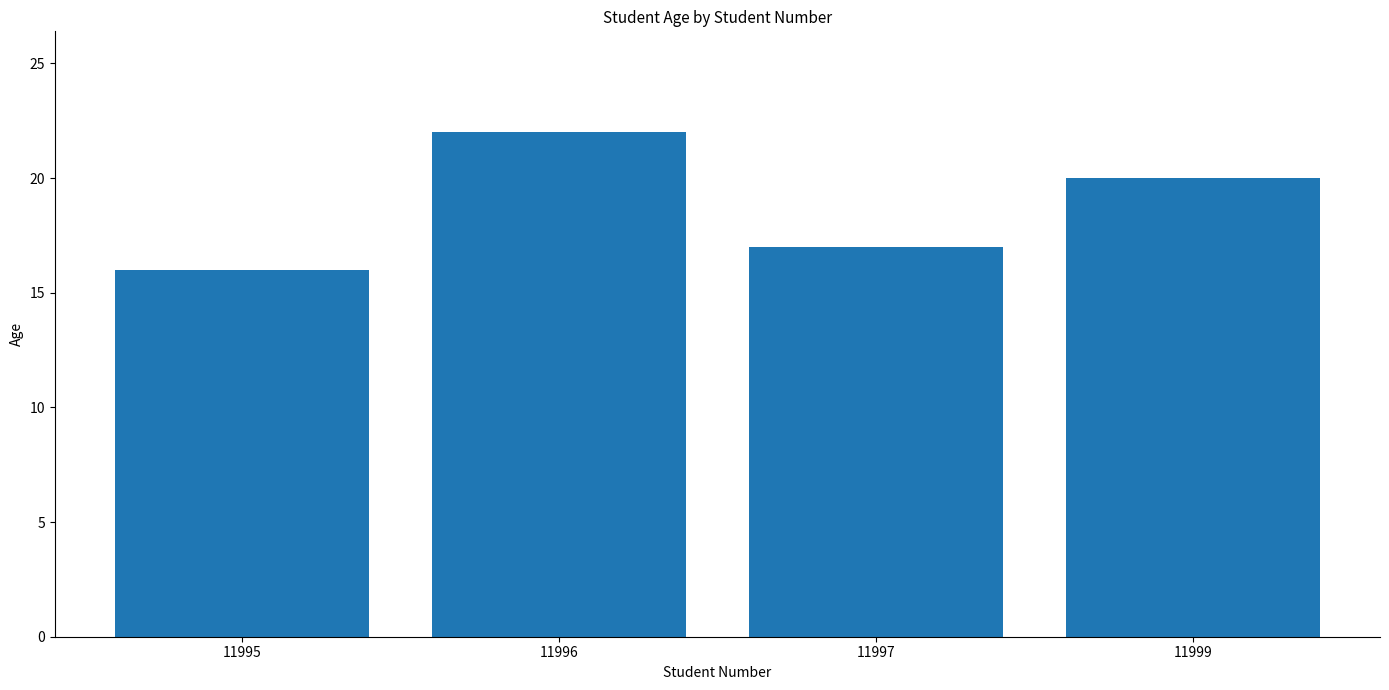

Is it true that the value at 11995 is 28?

False